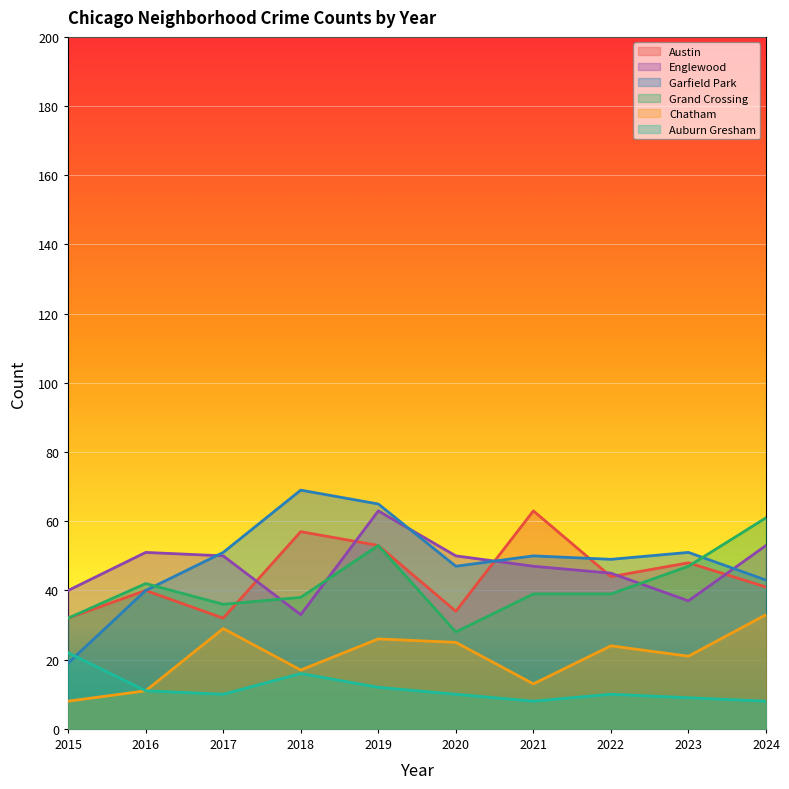

At which label is Englewood closest to 48?

2021